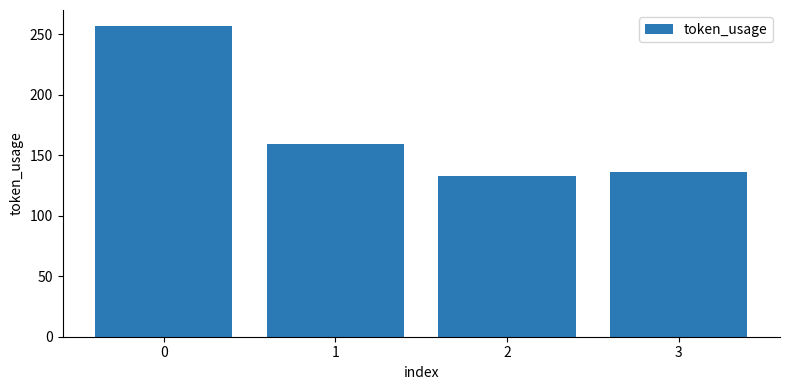

At which label is the value closest to 195?

1